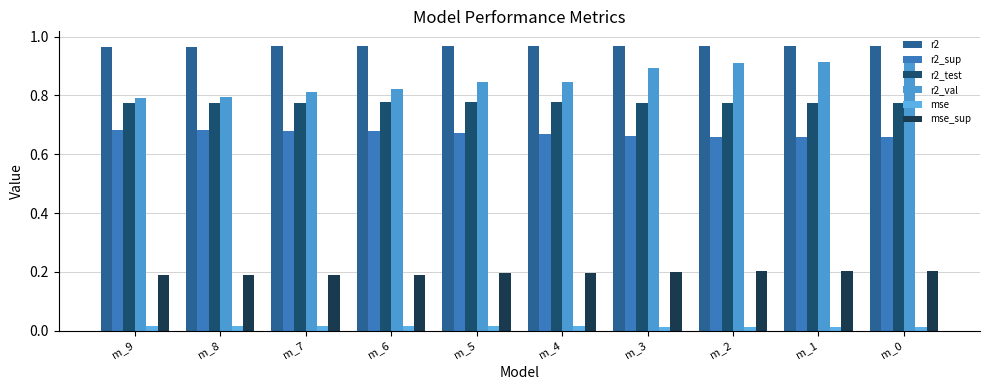

What is the average value of the r2_val series?

0.9